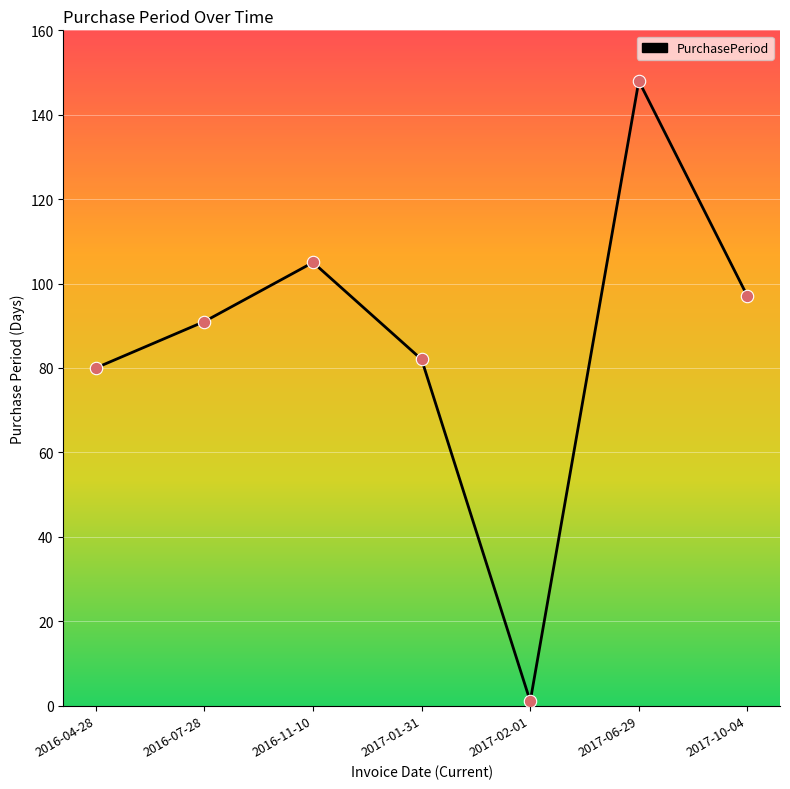

Which has a higher value, 2017-01-31 or 2016-11-10?

2016-11-10